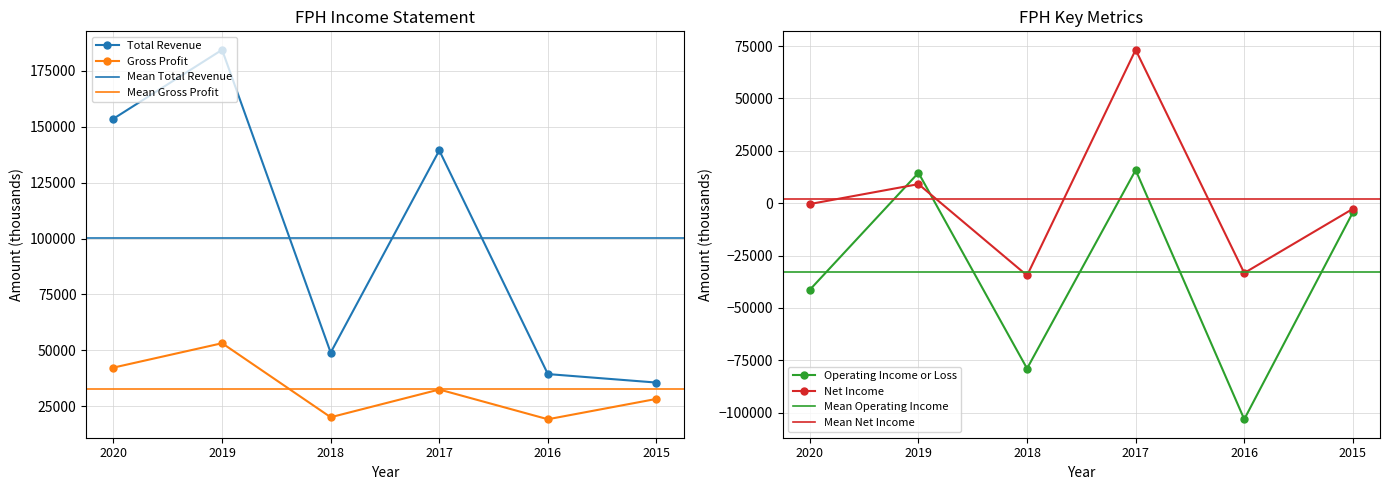

Reading left to right, extract all data points from this chart.

Total Revenue: 2020=153600	2019=184400	2018=49000	2017=139400	2016=39400	2015=35600
Gross Profit: 2020=42300	2019=53200	2018=20100	2017=32500	2016=19200	2015=28300
Operating Income or Loss: 2020=-41300	2019=14500	2018=-78900	2017=15800	2016=-103100	2015=-4400
Net Income: 2020=-400	2019=9100	2018=-34500	2017=73200	2016=-33300	2015=-2700